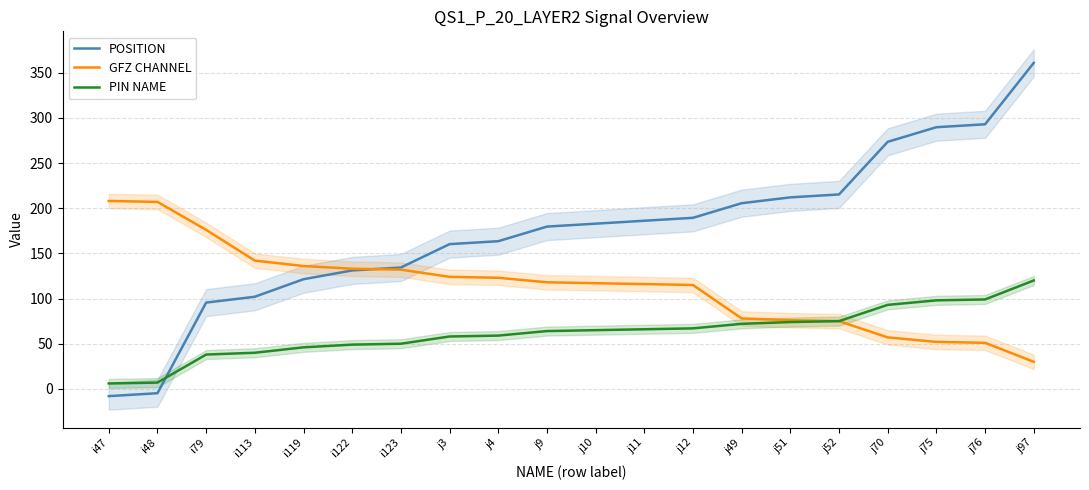

What is the smallest value displayed?

-8.0